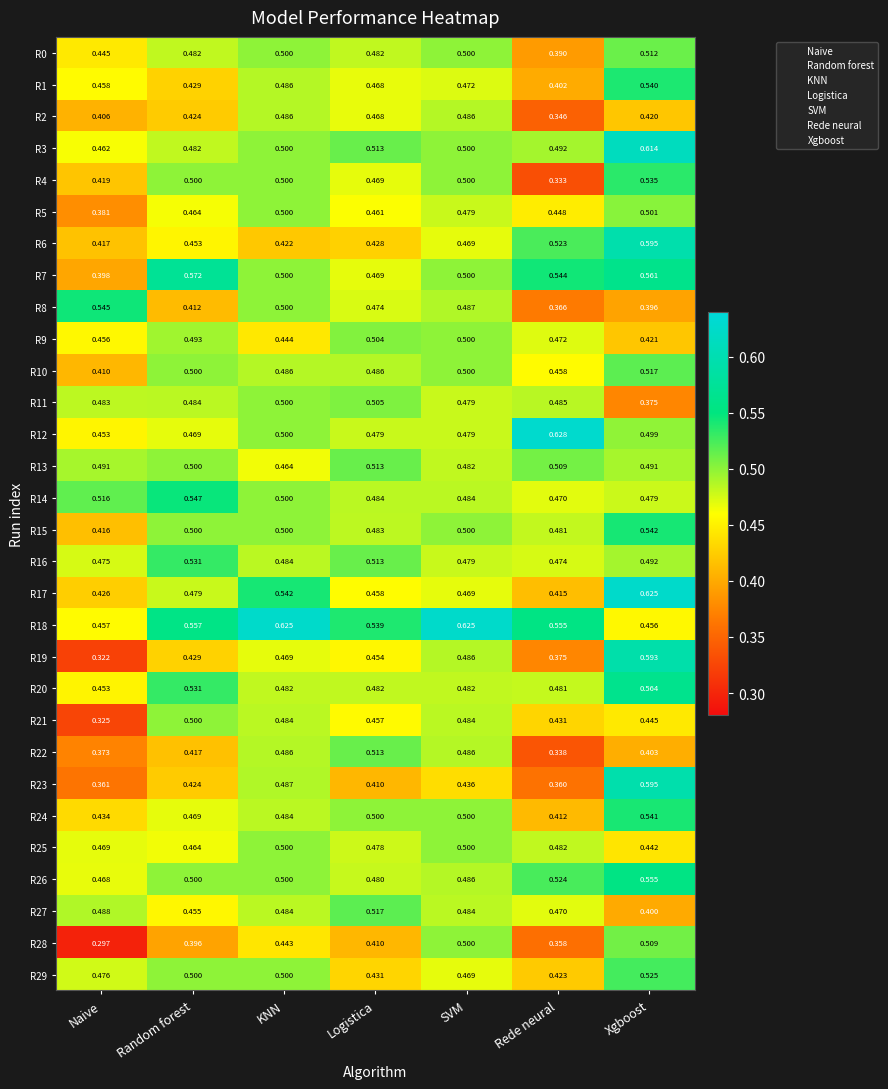

At which label is R8 closest to 0?

Rede neural